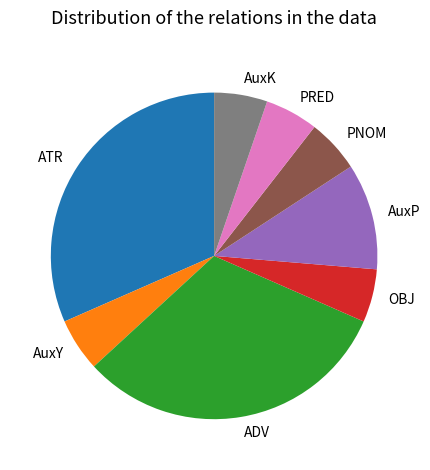

Is it true that ADV is 39% of the pie?

False